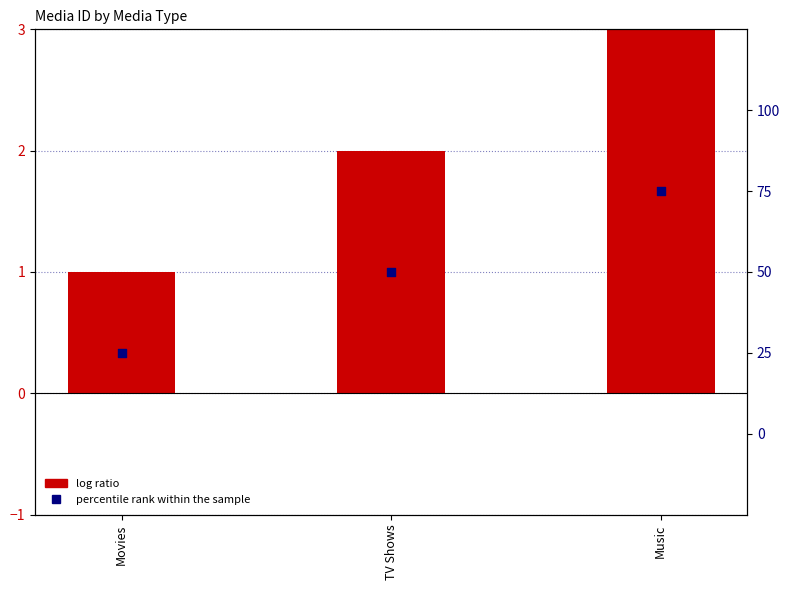

Which series has the largest Y range (max minus min)?

percentile rank within the sample